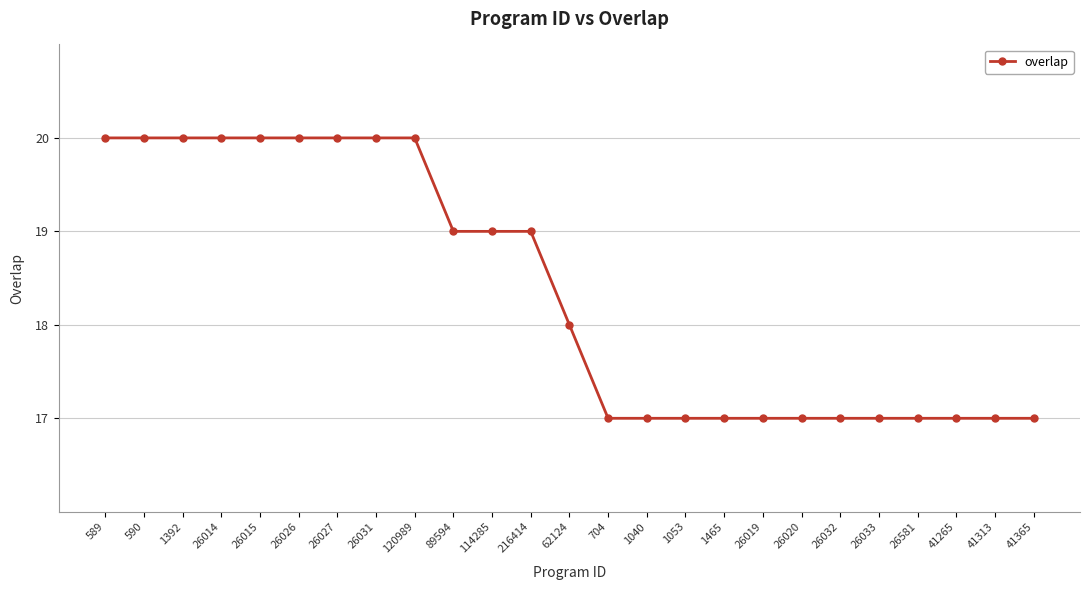

What is the difference between the maximum and minimum values?

3